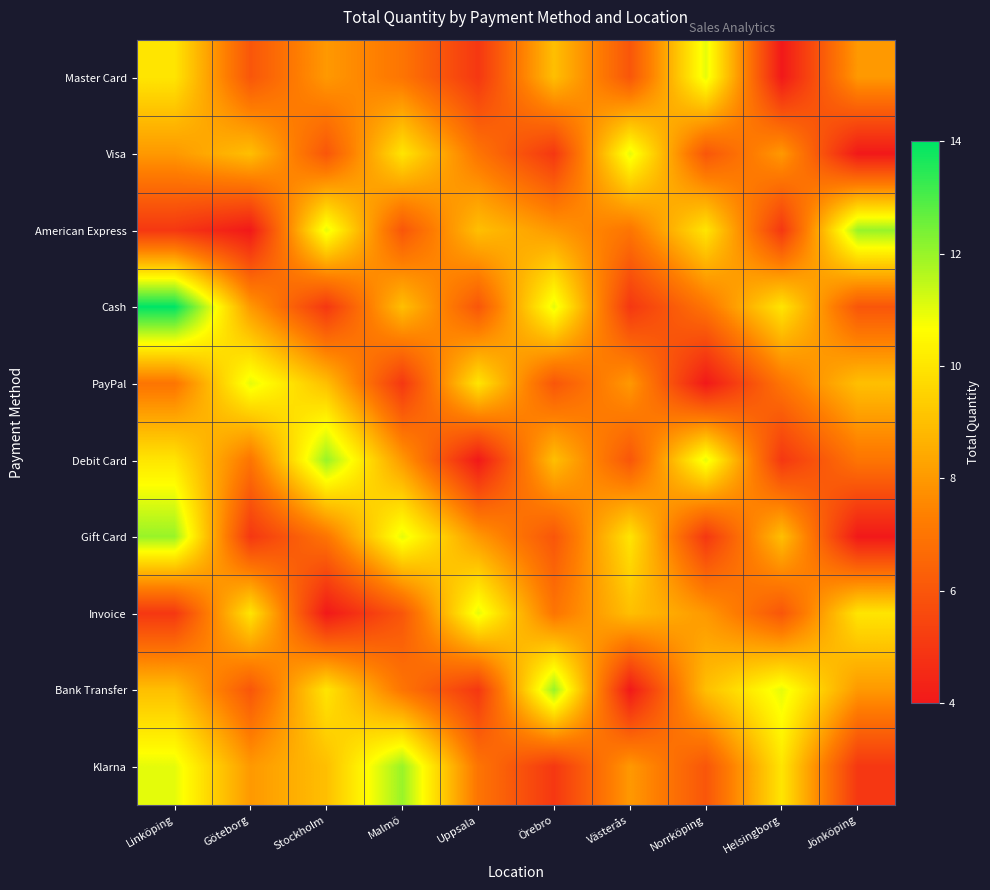

Reading left to right, transcribe all the data shown in this chart.

Master Card: Linköping=10	Göteborg=6	Stockholm=8	Malmö=7	Uppsala=5	Örebro=9	Västerås=6	Norrköping=11	Helsingborg=4	Jönköping=8
Visa: Linköping=8	Göteborg=9	Stockholm=6	Malmö=10	Uppsala=7	Örebro=5	Västerås=11	Norrköping=6	Helsingborg=8	Jönköping=4
American Express: Linköping=5	Göteborg=4	Stockholm=11	Malmö=6	Uppsala=9	Örebro=8	Västerås=7	Norrköping=10	Helsingborg=5	Jönköping=12
Cash: Linköping=14	Göteborg=8	Stockholm=5	Malmö=9	Uppsala=6	Örebro=11	Västerås=5	Norrköping=7	Helsingborg=10	Jönköping=6
PayPal: Linköping=7	Göteborg=11	Stockholm=9	Malmö=5	Uppsala=10	Örebro=6	Västerås=8	Norrköping=4	Helsingborg=7	Jönköping=9
Debit Card: Linköping=10	Göteborg=7	Stockholm=12	Malmö=8	Uppsala=4	Örebro=9	Västerås=6	Norrköping=11	Helsingborg=5	Jönköping=7
Gift Card: Linköping=12	Göteborg=5	Stockholm=7	Malmö=11	Uppsala=8	Örebro=6	Västerås=10	Norrköping=5	Helsingborg=9	Jönköping=4
Invoice: Linköping=5	Göteborg=10	Stockholm=4	Malmö=6	Uppsala=11	Örebro=7	Västerås=9	Norrköping=8	Helsingborg=6	Jönköping=10
Bank Transfer: Linköping=9	Göteborg=6	Stockholm=10	Malmö=7	Uppsala=5	Örebro=12	Västerås=4	Norrköping=9	Helsingborg=11	Jönköping=8
Klarna: Linköping=11	Göteborg=8	Stockholm=9	Malmö=12	Uppsala=7	Örebro=5	Västerås=8	Norrköping=6	Helsingborg=10	Jönköping=5